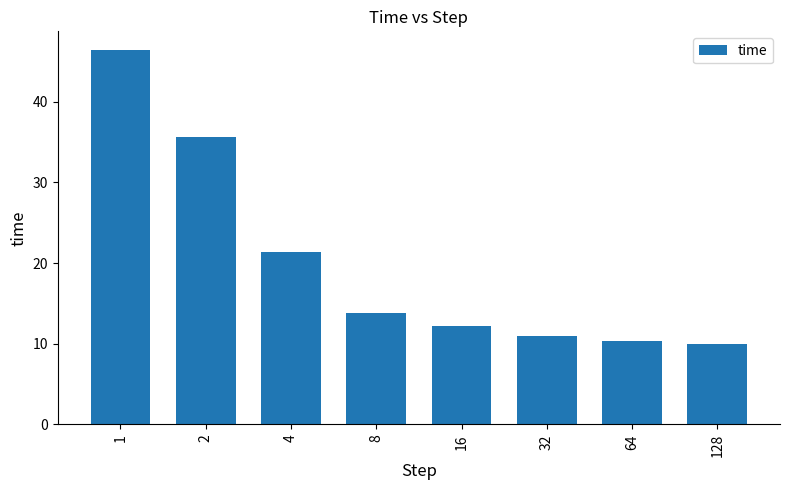

Are the bars grouped side by side (vs. stacked)?

No